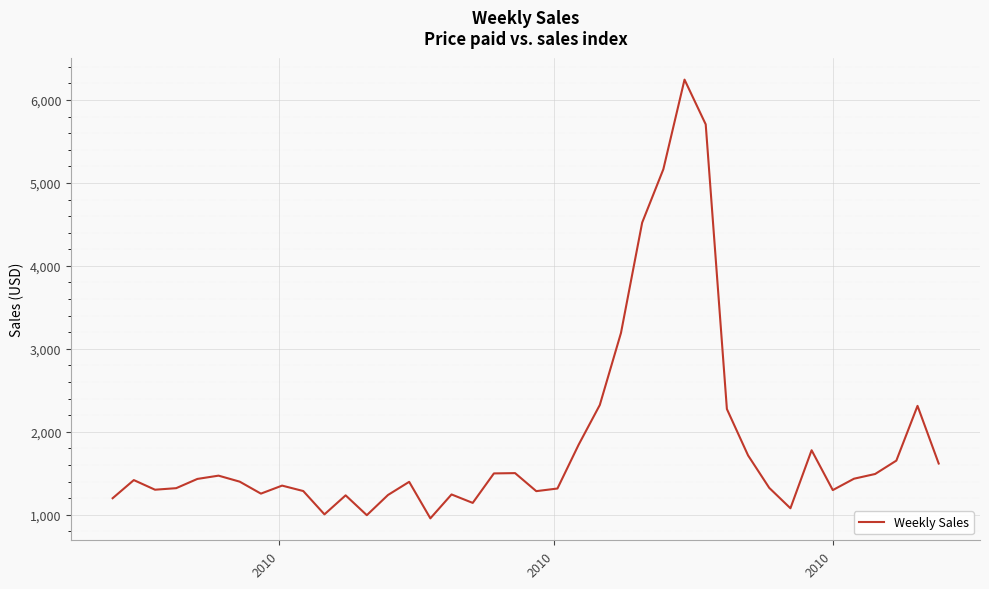

What is the difference between the maximum and minimum values?

5286.6